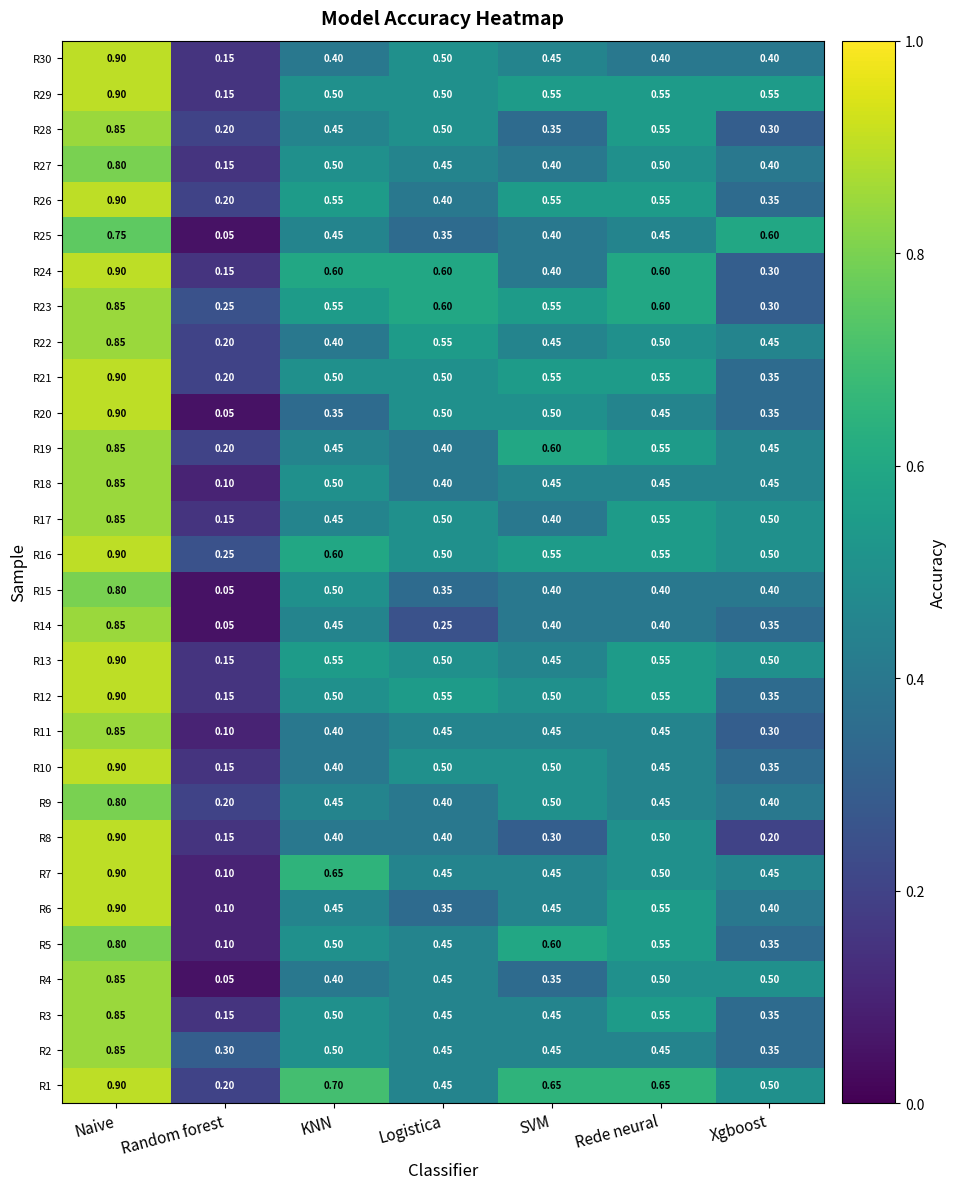

Which category has the highest value in the R8 series?

Naive